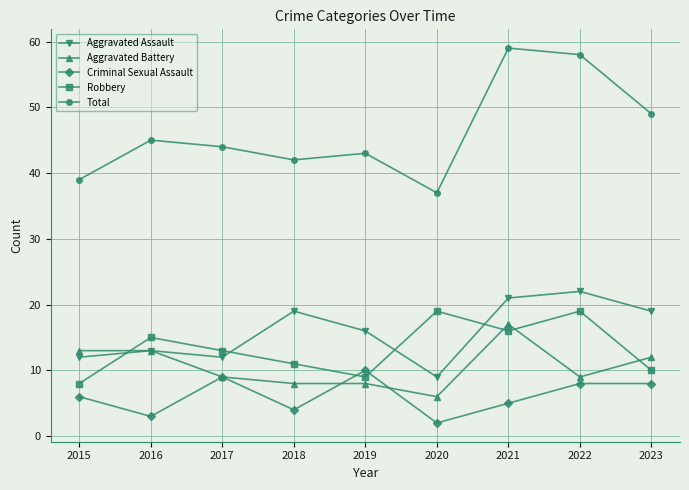

How many data points does each series have?

9